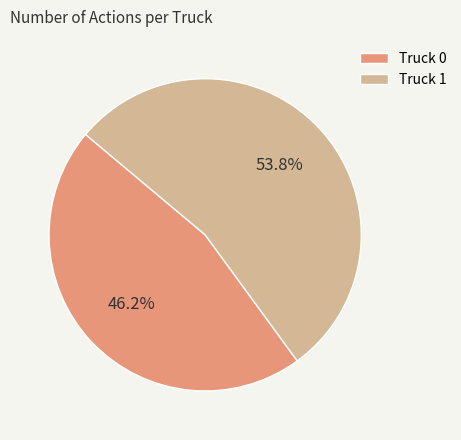

Rank the categories by value from lowest to highest.

Truck 0, Truck 1